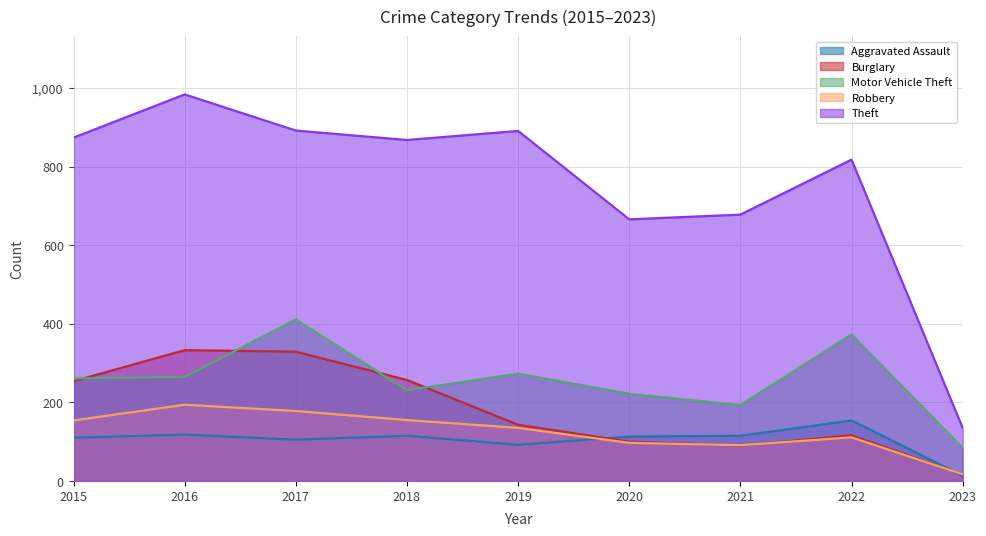

List the series in order of their peak value, lowest first.

Aggravated Assault, Robbery, Burglary, Motor Vehicle Theft, Theft